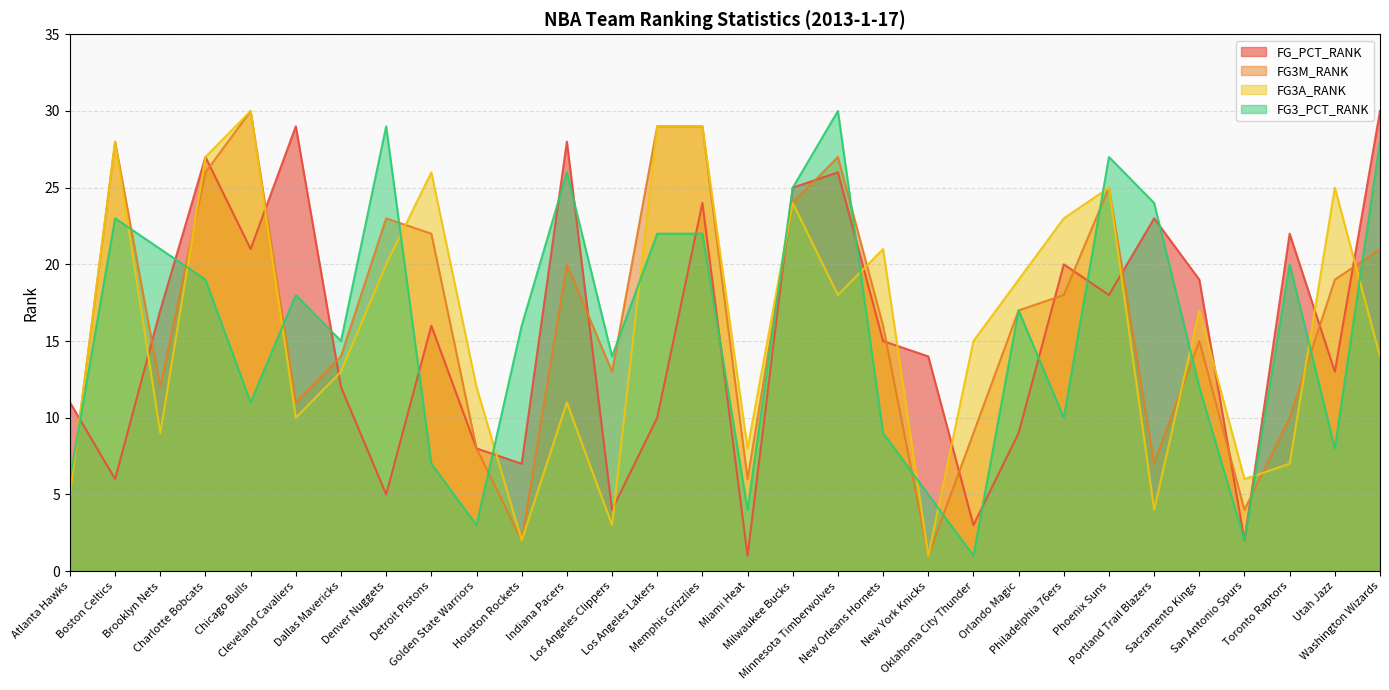

Does the chart have visible grid lines?

Yes